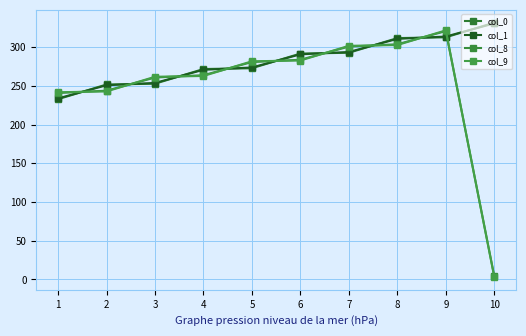

Which series has the largest total across all categories?

col_0